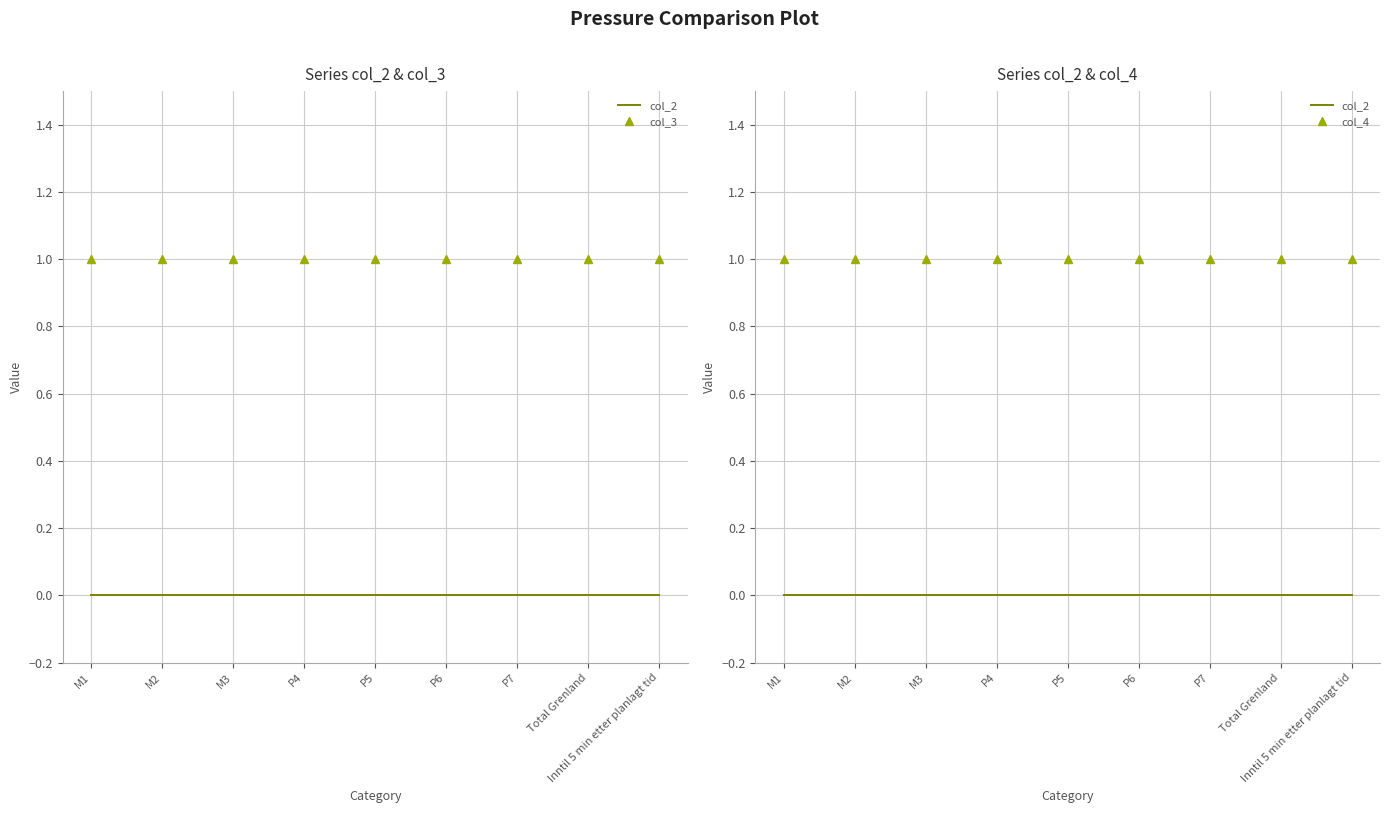

Which category has the highest value in the col_4 series?

M1